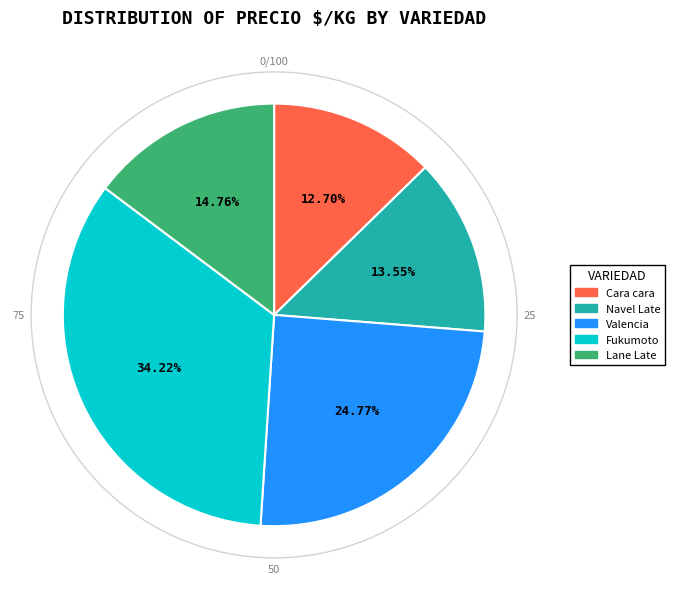

Rank the categories by value from highest to lowest.

Fukumoto, Valencia, Lane Late, Navel Late, Cara cara